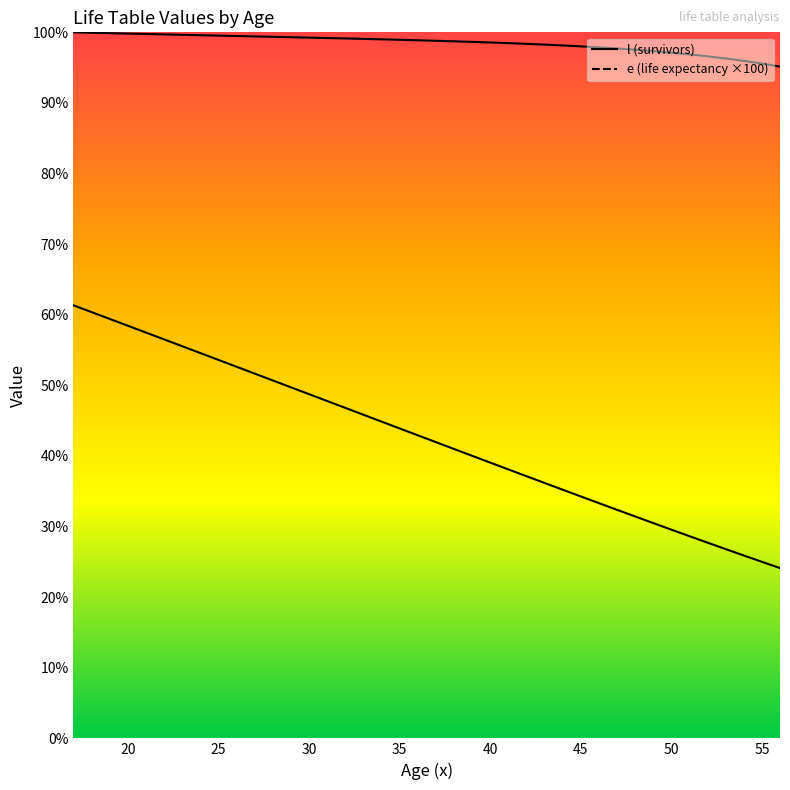

How many values in the e (life expectancy ×100) series exceed 4293?

20